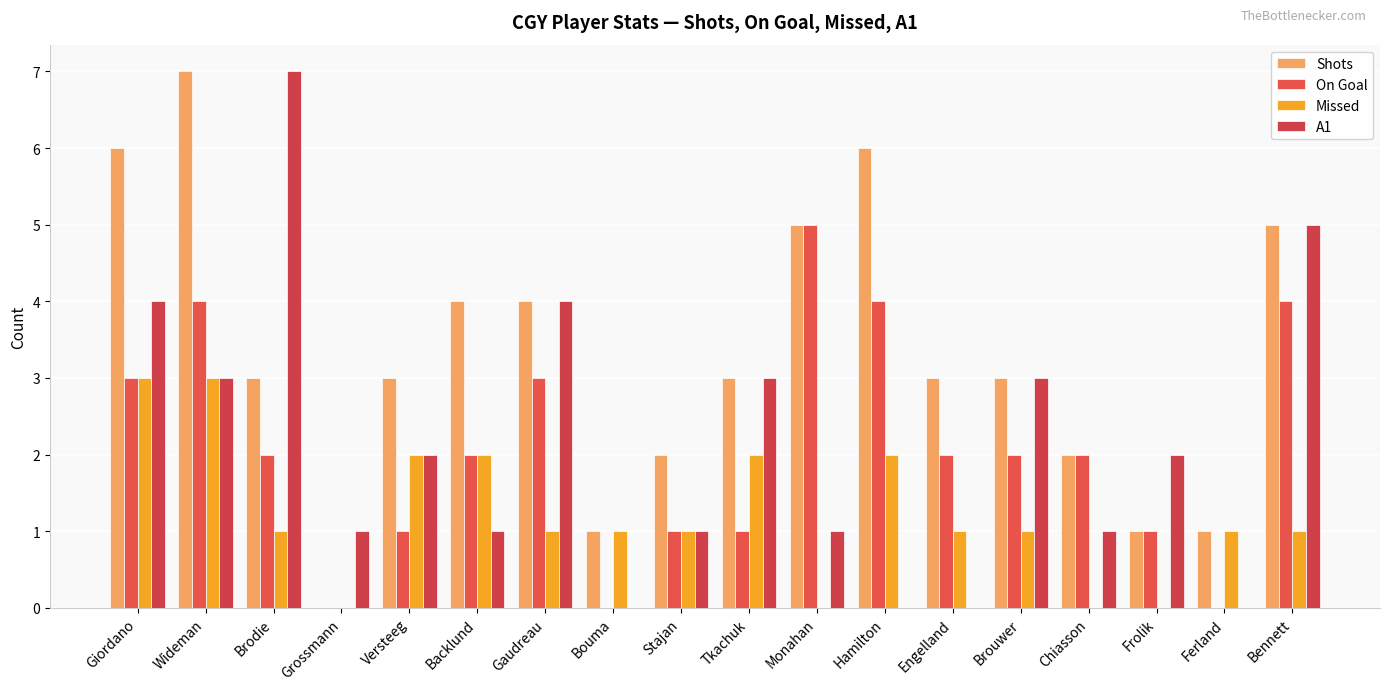

The Missed series shows 0 at Chiasson. True or false?

True